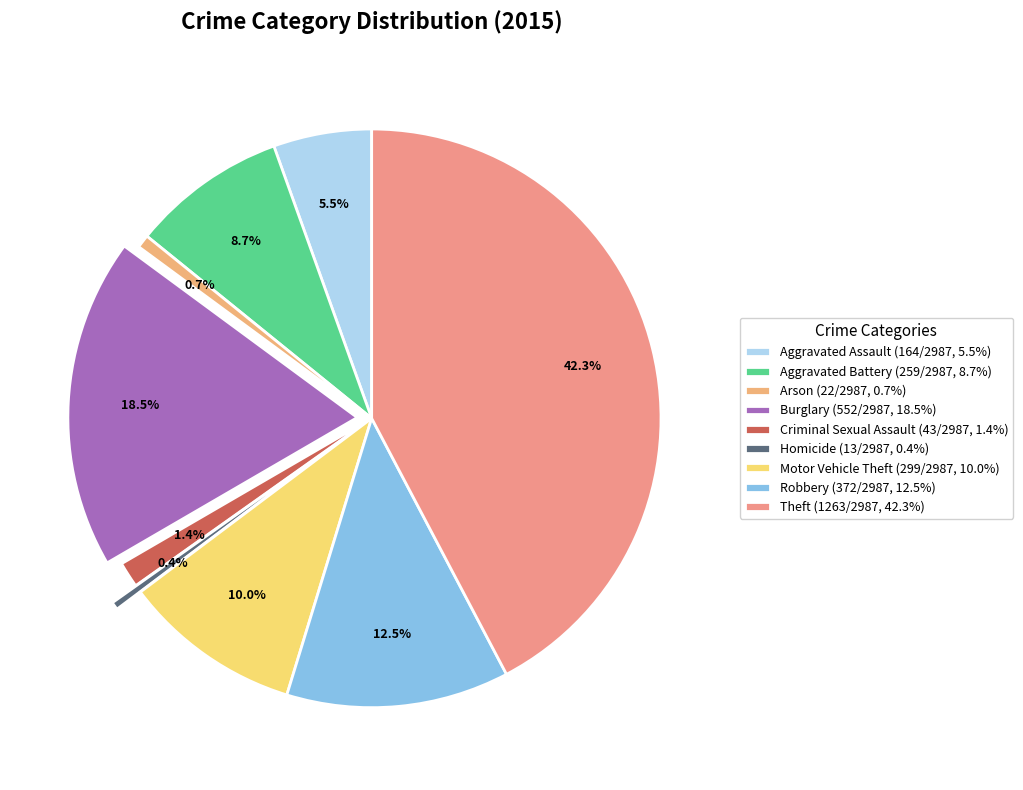

Do Burglary and Theft together represent more than half of the pie?

Yes